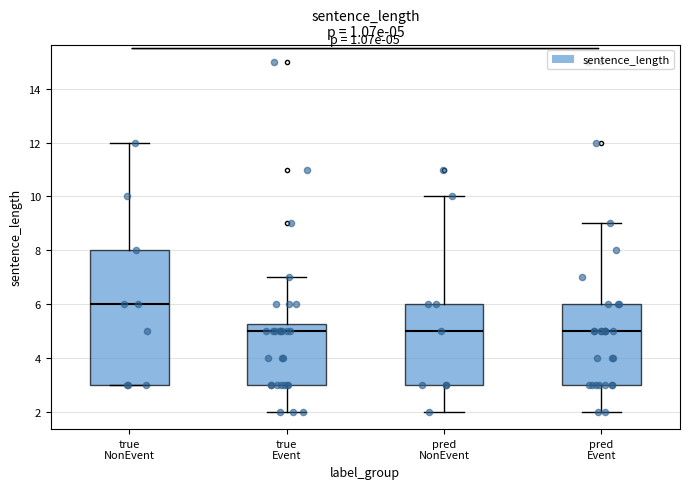

Which box's median line is the highest?

true NonEvent